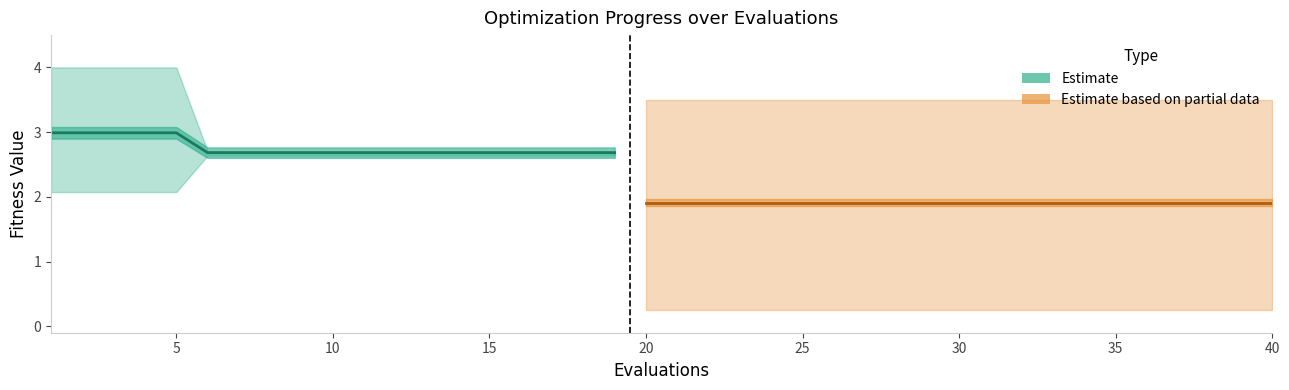

What is the approximate value of best at 13?

2.6